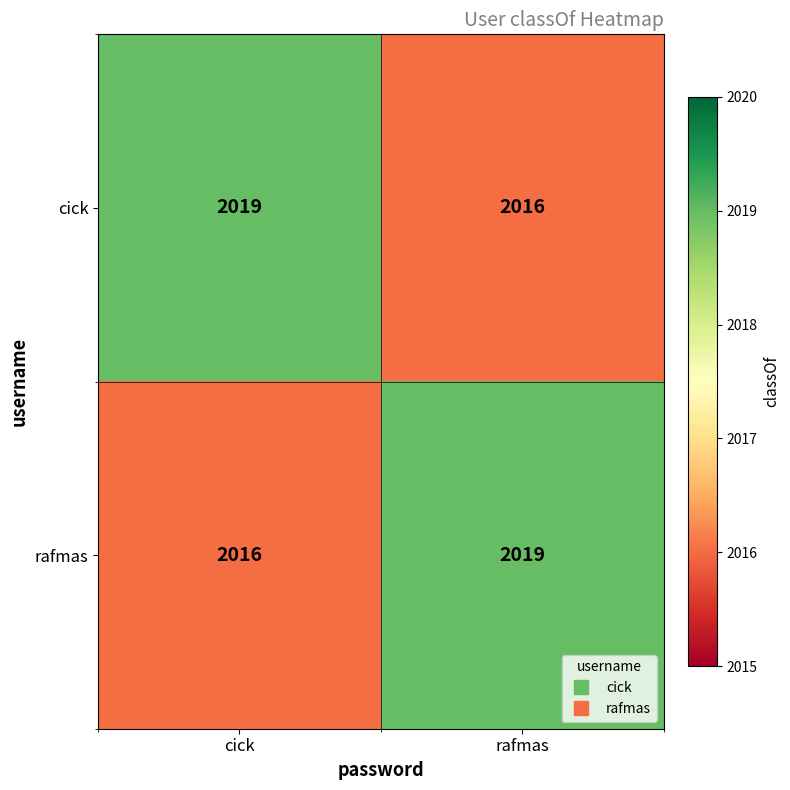

What is the spread (max minus min) of values at cick?

3